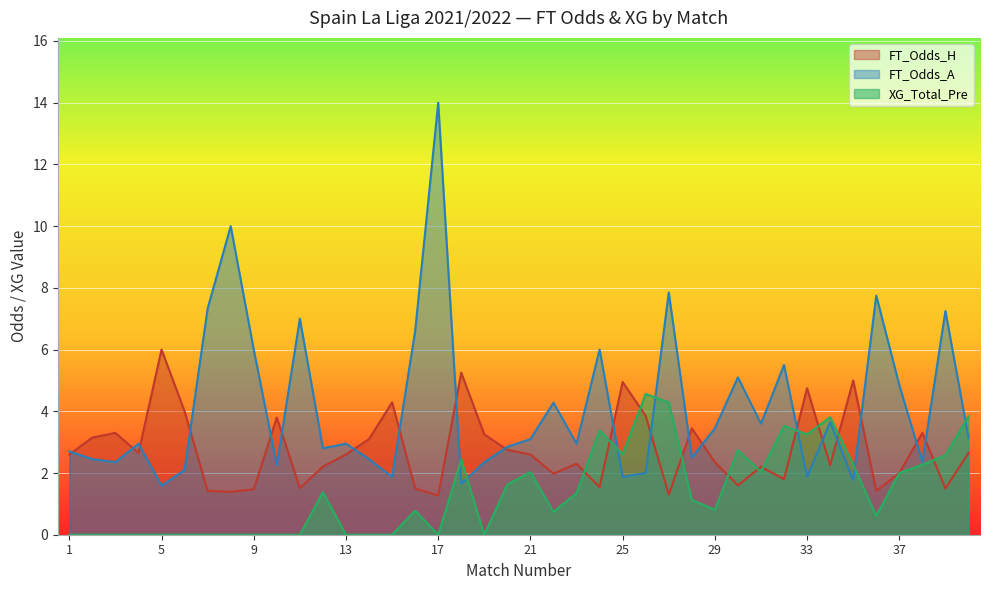

The FT_Odds_H series shows 3.4 at 22. True or false?

False